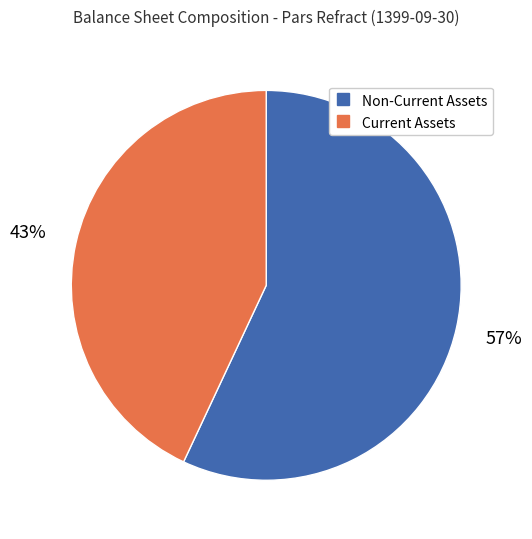

Is there any slice that represents more than half of the pie?

Yes